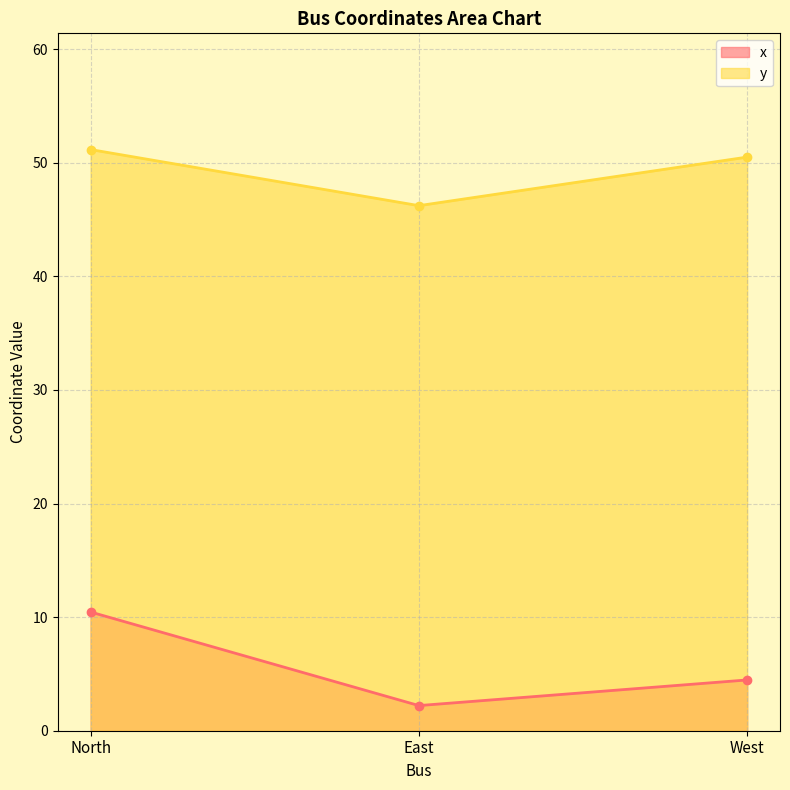

What is the total value across all series at West?

55.0